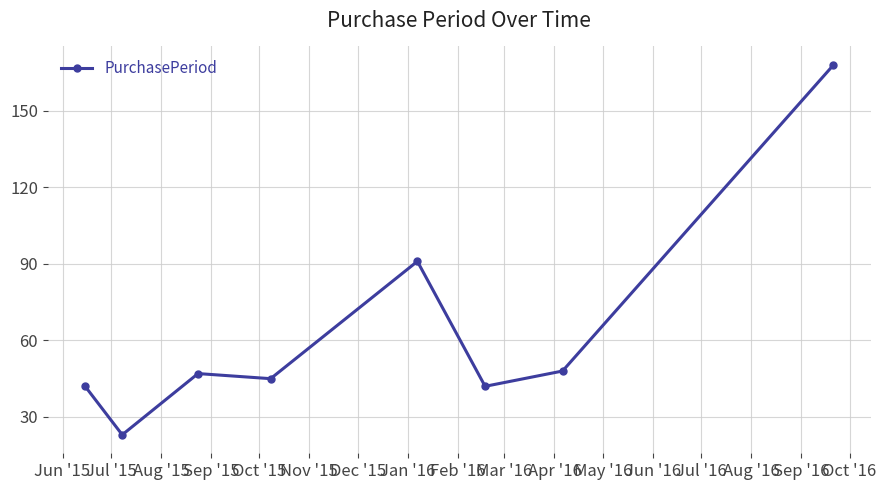

What is the greatest value displayed?

168